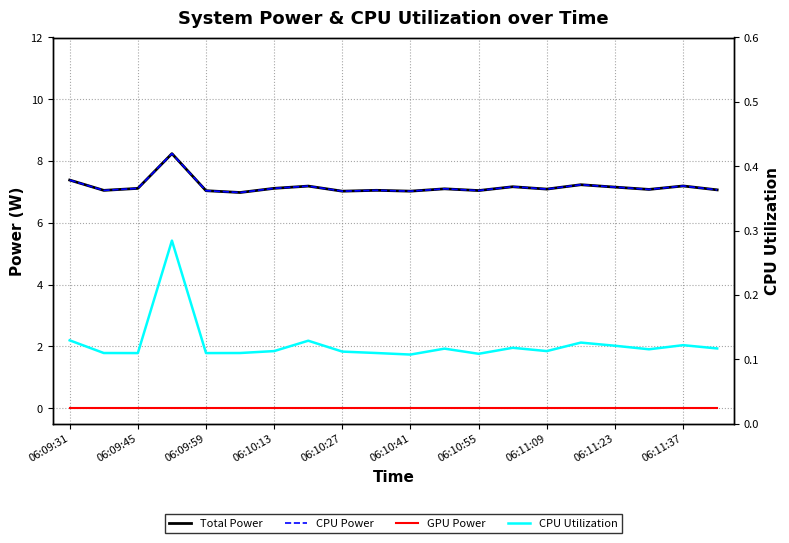

What position from the left is 15?

16